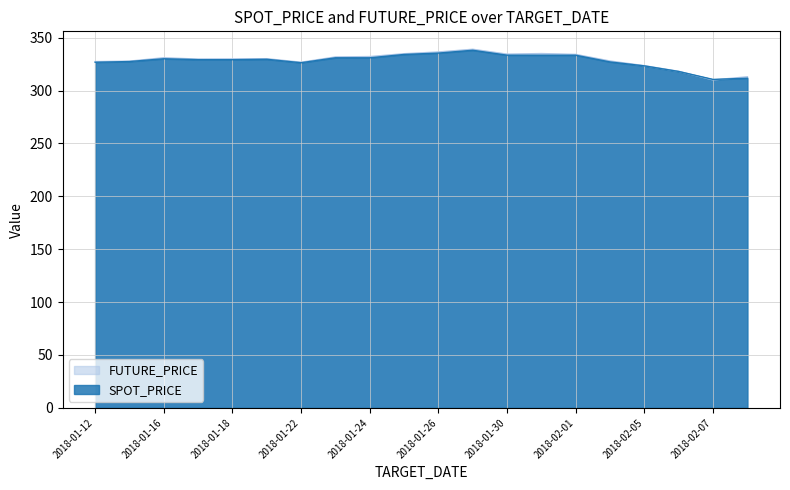

The value of FUTURE_PRICE at 2018-01-25 is 81.8. True or false?

False